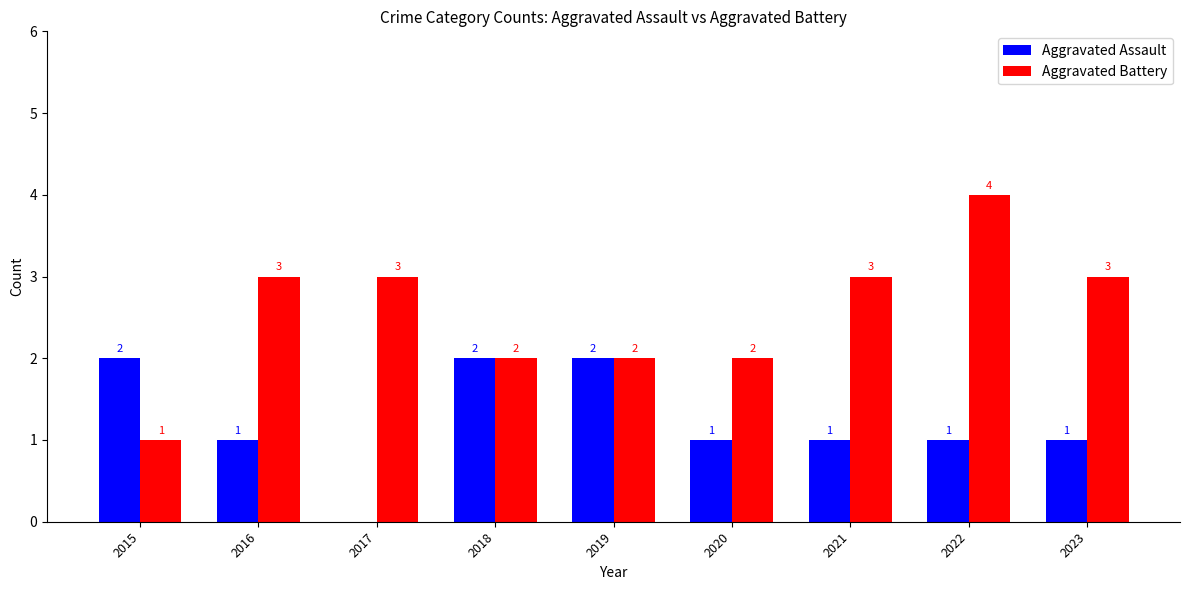

What is the total value across all series at 2019?

4